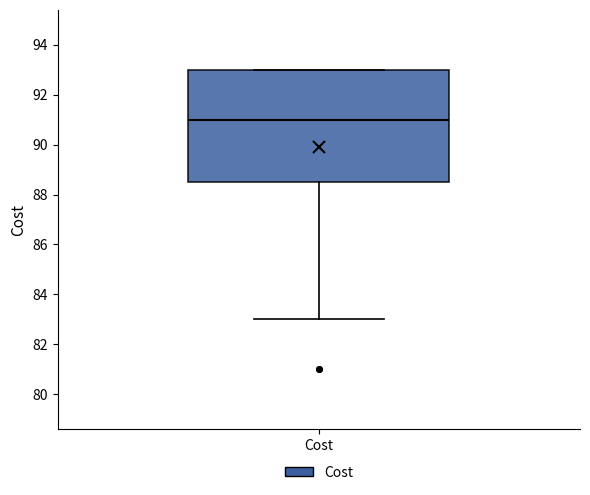

Transcribe this box plot: give where the median line is, the range the box spans, and where the two whiskers end, as read against the y-axis. The values are not printed on the chart, so give them approximately, as read against the axis.

median 91.0, box 88.6 to 93.0, whiskers 83.0 to 93.0